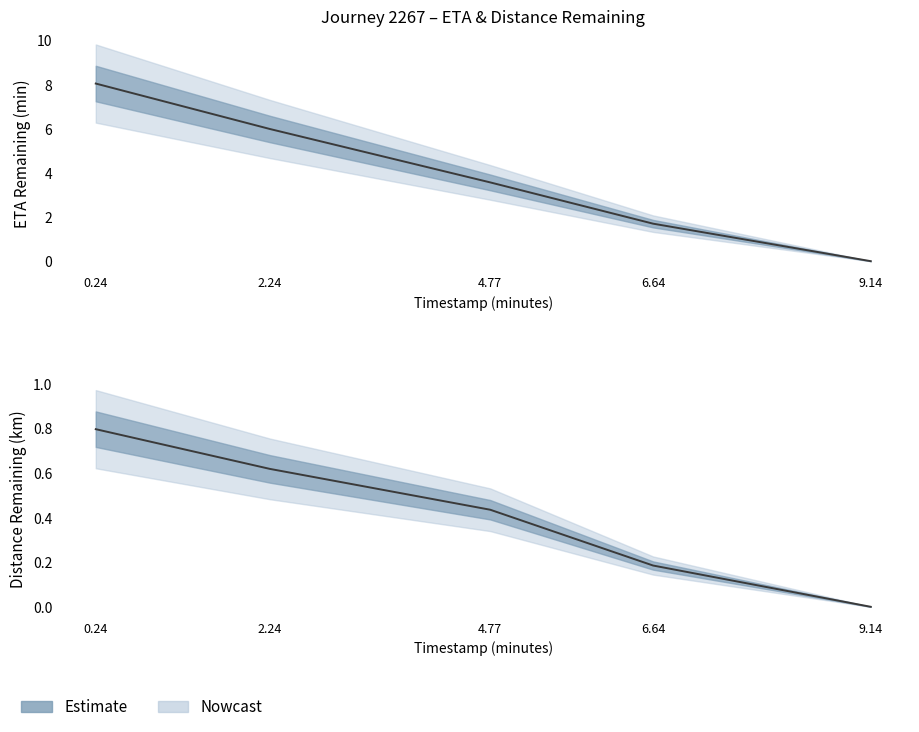

How many positive values does the Distance estimate series have?

4